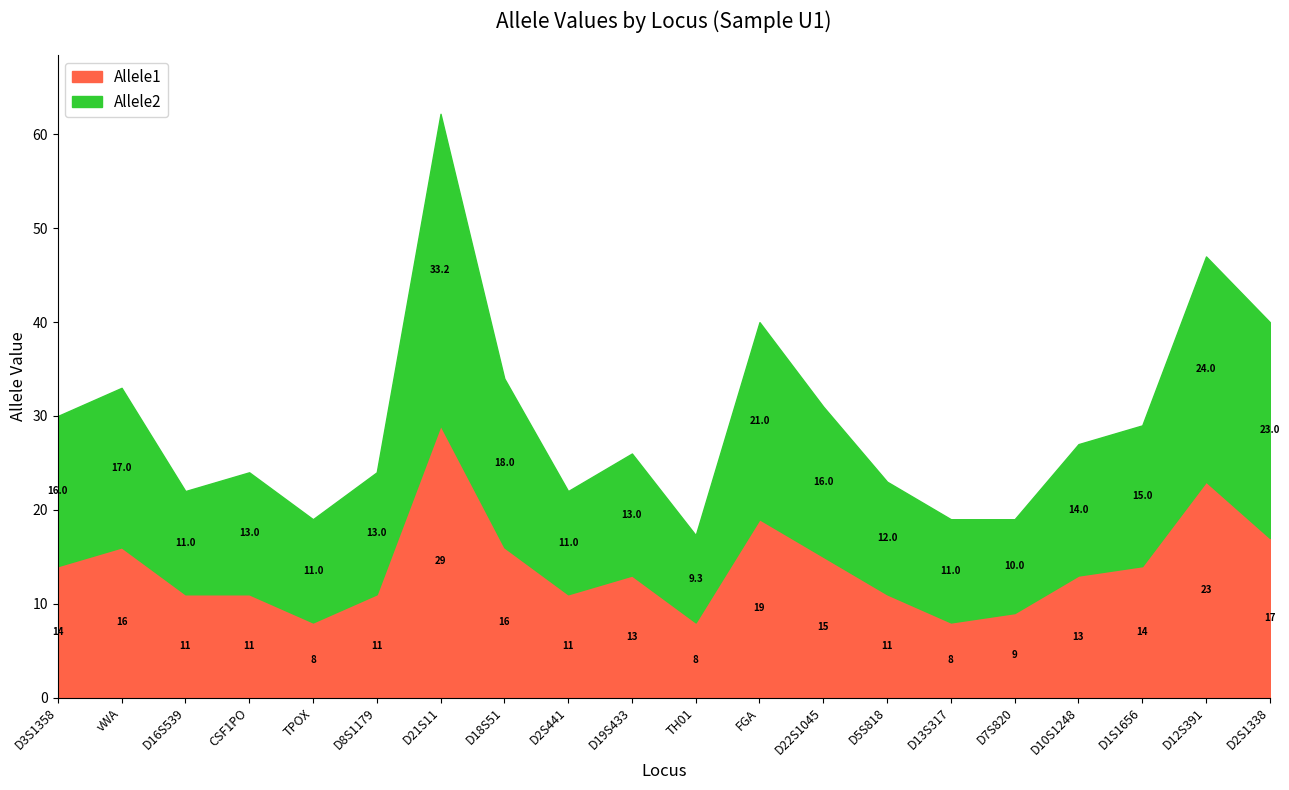

What is the difference between the Allele1 values at D8S1179 and D7S820?

2.0